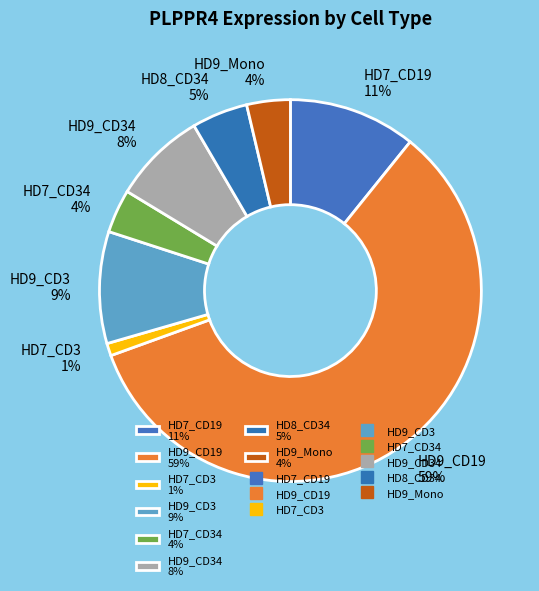

What percentage is the HD7_CD3 1% slice, to the nearest percent?

1%